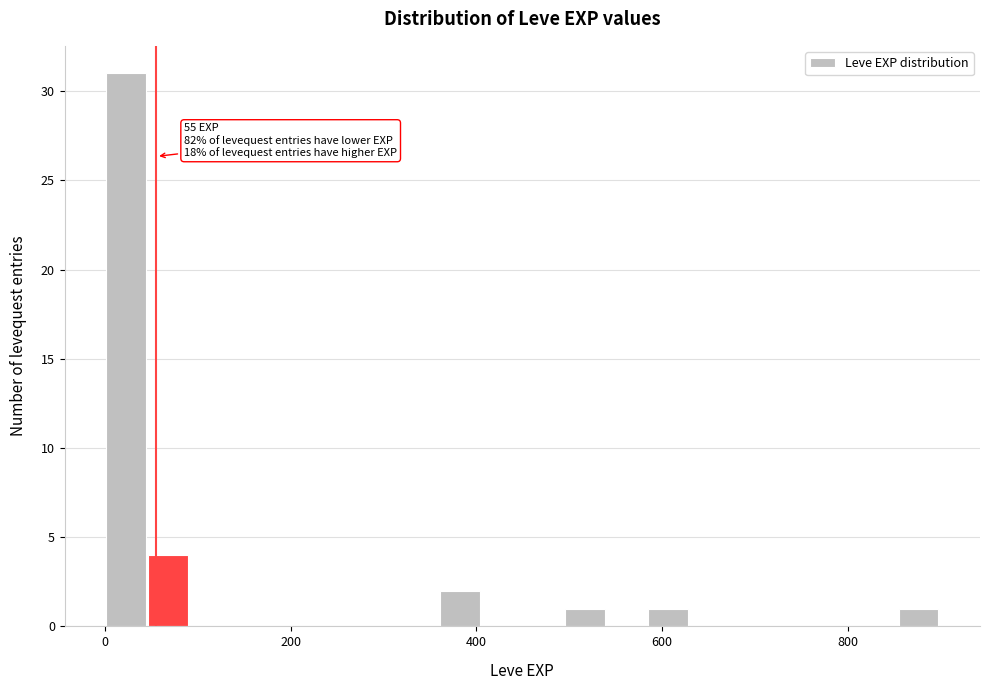

Around what value on the x-axis is the tallest bar? Give the approximate position of its centre, as read against the axis.

20